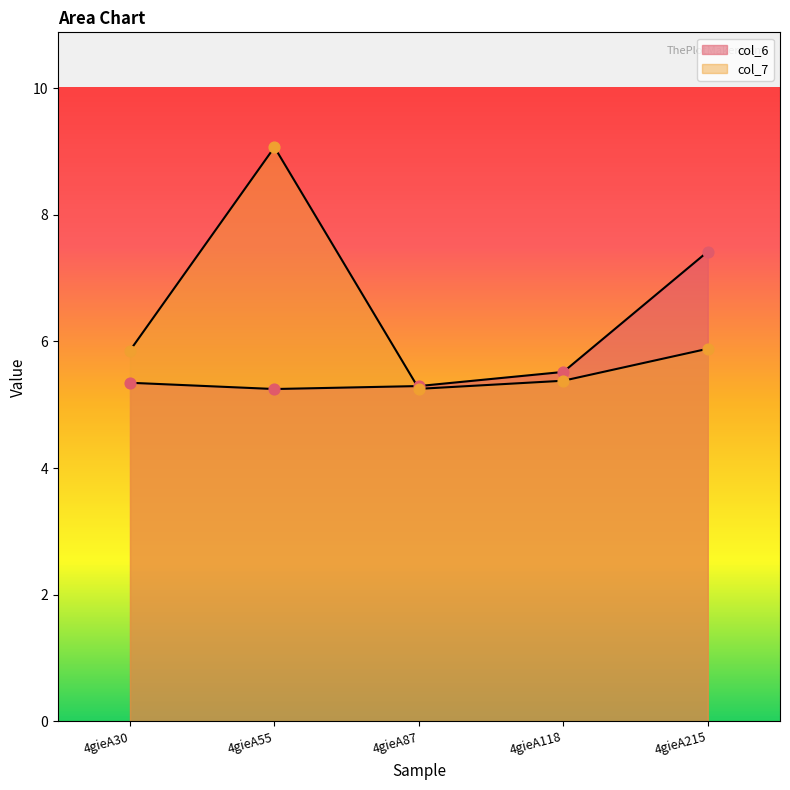

At which category is the sum across all series the highest?

4gieA55